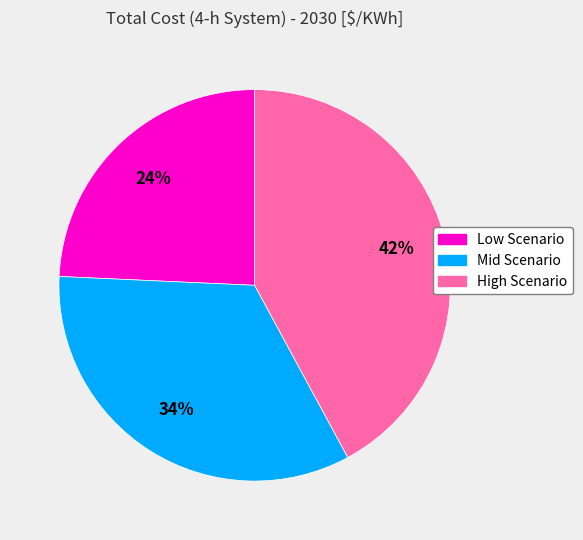

Which category has the smallest portion of the pie?

Low Scenario